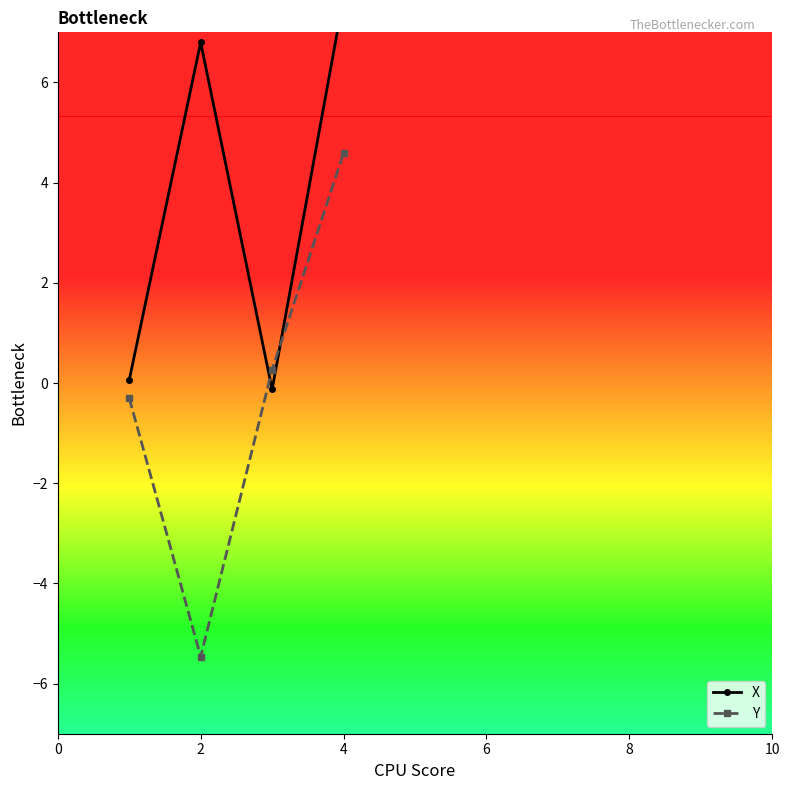

True or false: Y has more than 2 points higher than both neighbors.

False